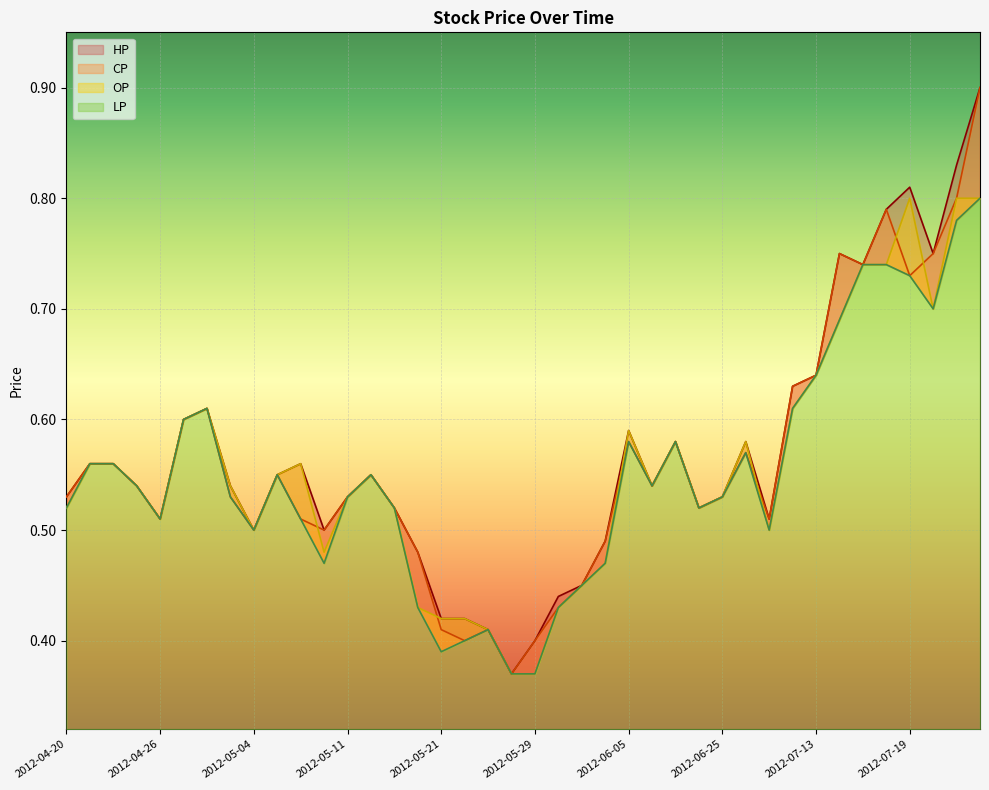

What is the minimum value shown in the chart?

0.4